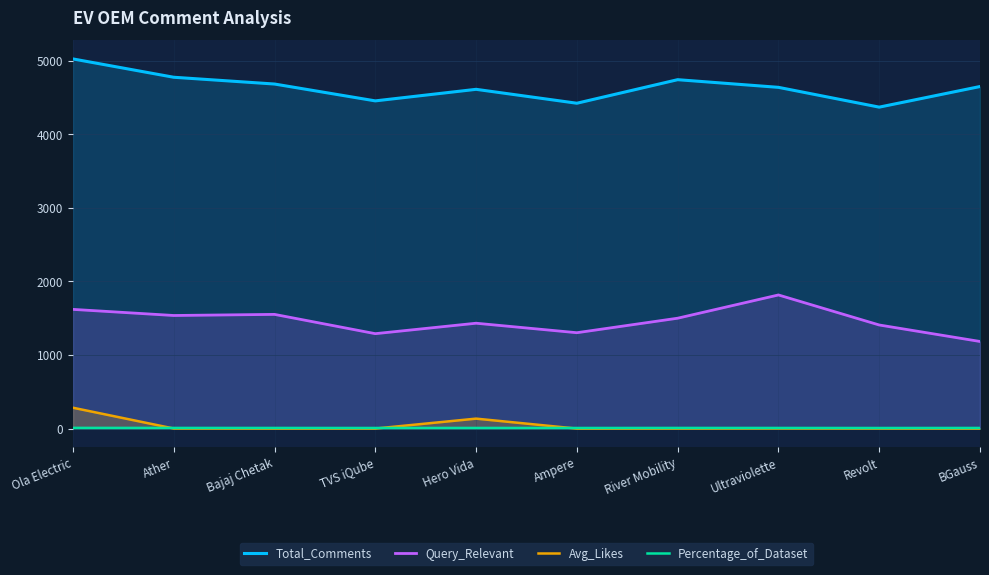

Reading left to right, extract all data points from this chart.

Total_Comments: 5024.0	4775.0	4683.0	4454.0	4611.0	4422.0	4742.0	4638.0	4369.0	4649.0
Query_Relevant: 1621.0	1538.0	1553.0	1291.0	1433.0	1304.0	1501.0	1817.0	1409.0	1185.0
Avg_Likes: 284.7	2.4	1.4	1.8	136.6	1.1	1.8	3.0	2.0	1.3
Percentage_of_Dataset: 10.8	10.3	10.1	9.6	9.9	9.5	10.2	10.0	9.4	10.0